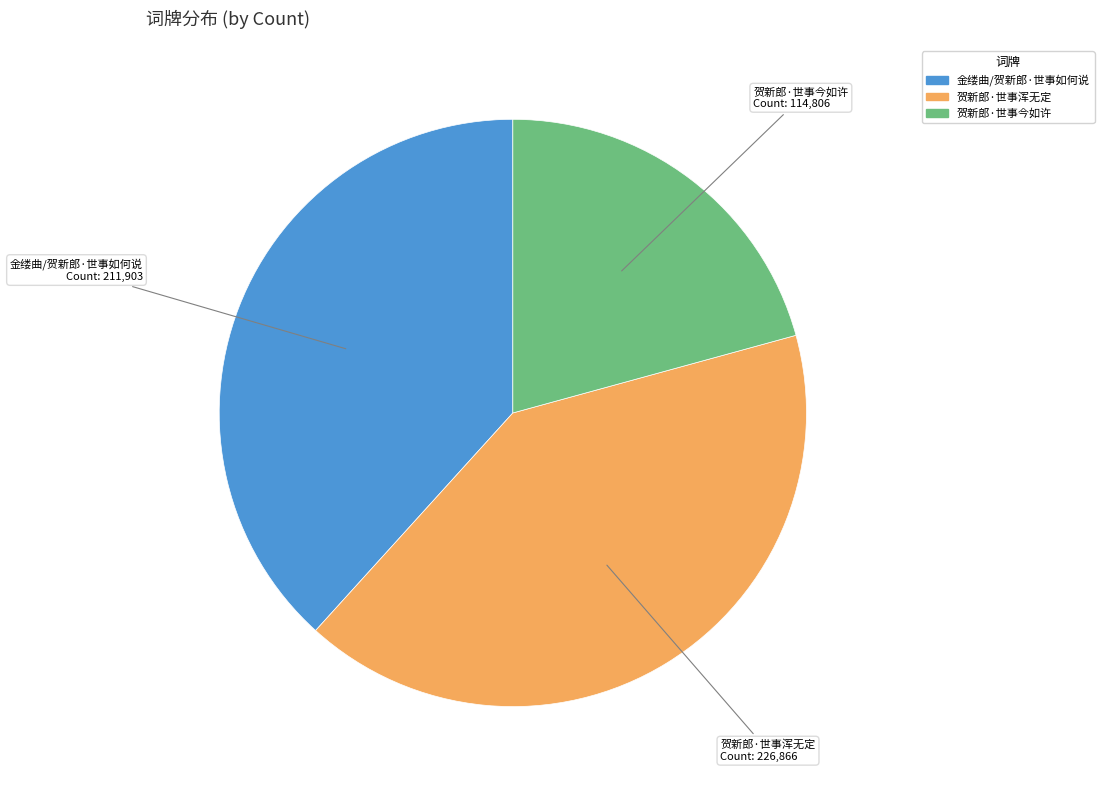

How many segments does this pie chart have?

3